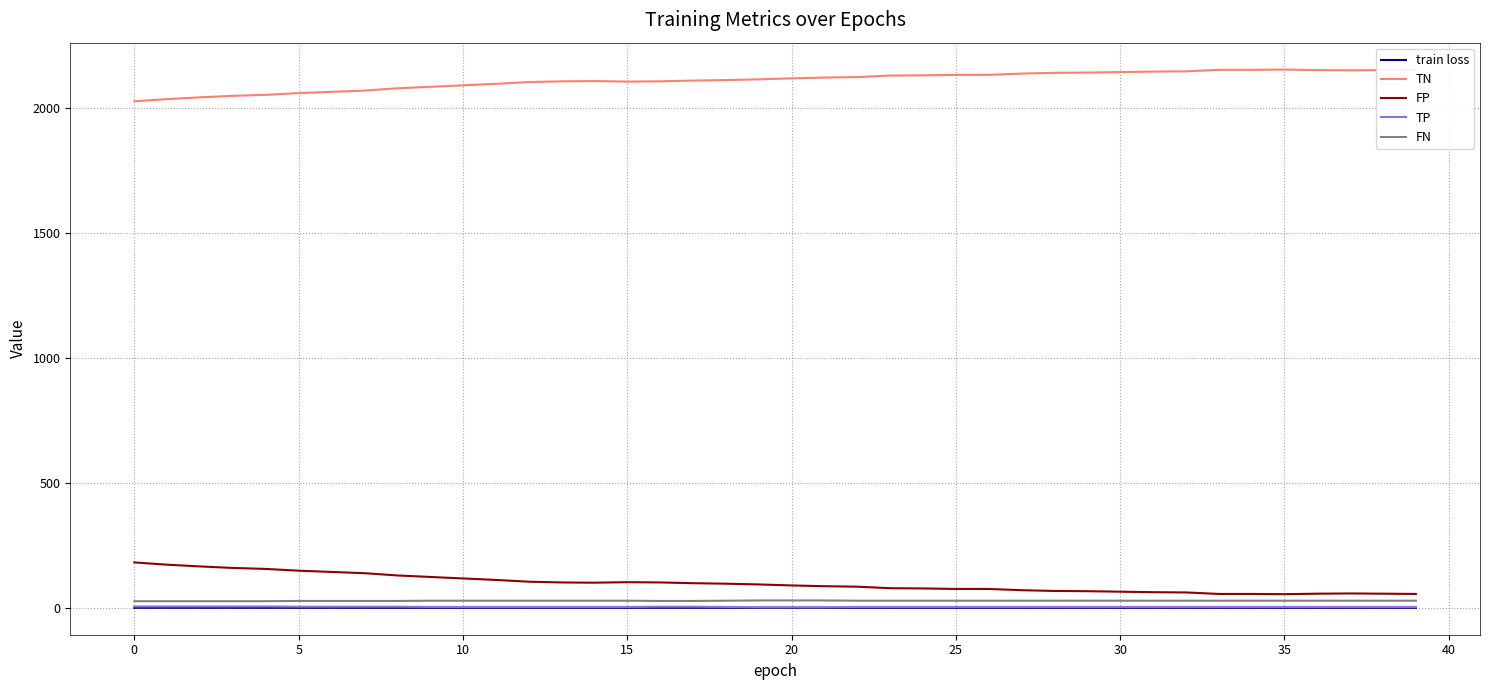

True or false: FP and train loss intersect in this chart.

False